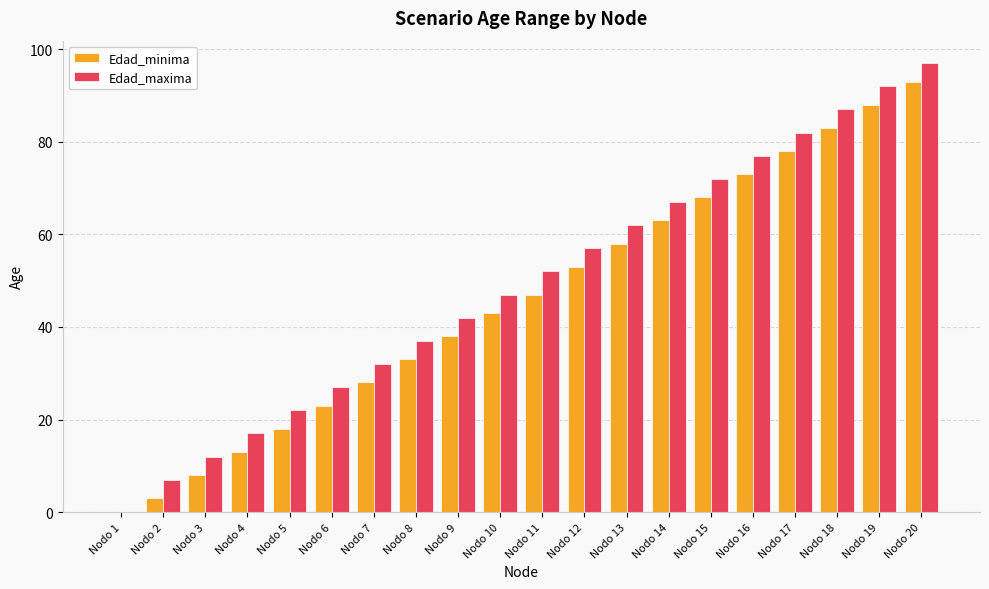

Reading right to left, list all the values displayed in this chart.

Edad_minima: 93	88	83	78	73	68	63	58	53	47	43	38	33	28	23	18	13	8	3	0
Edad_maxima: 97	92	87	82	77	72	67	62	57	52	47	42	37	32	27	22	17	12	7	0